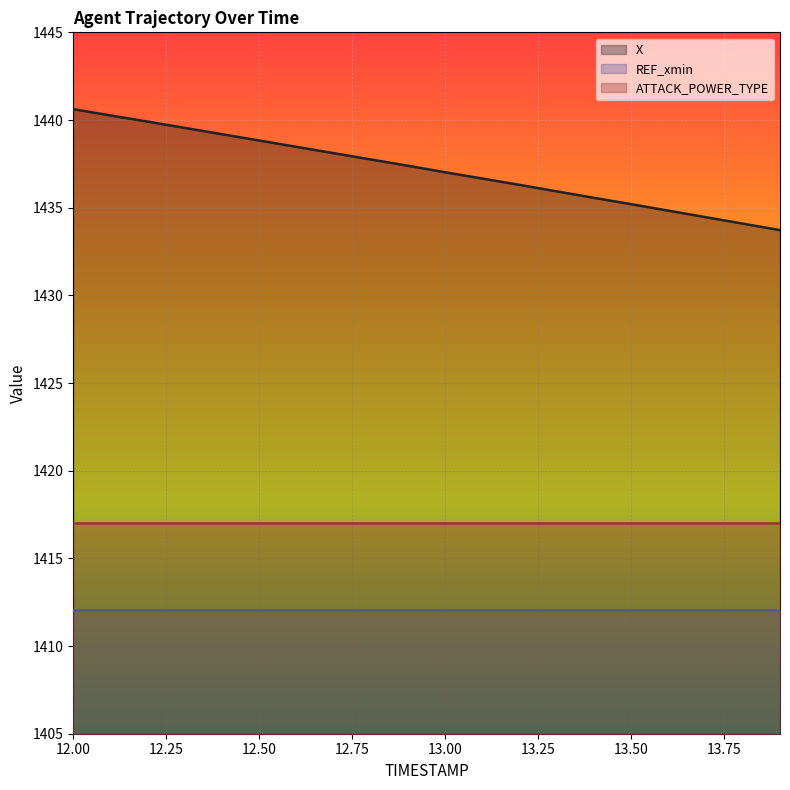

The value of ATTACK_POWER_TYPE at 12.5 is 2.6. True or false?

False